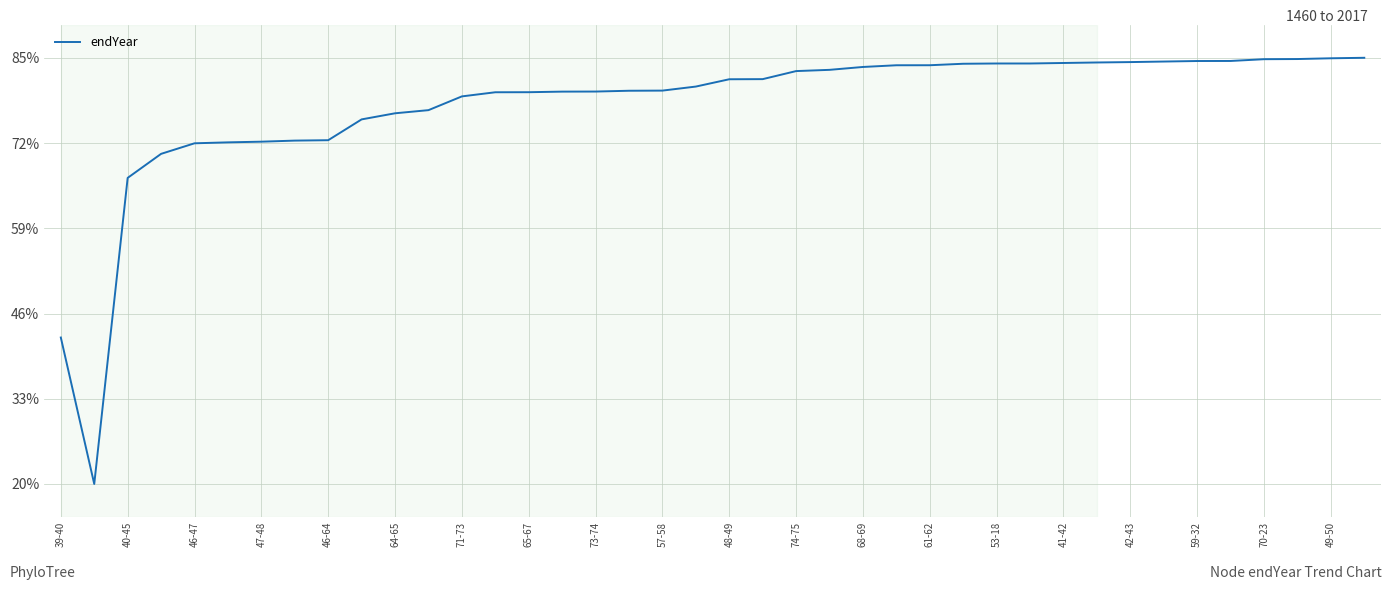

What is the smallest value displayed?

20.0